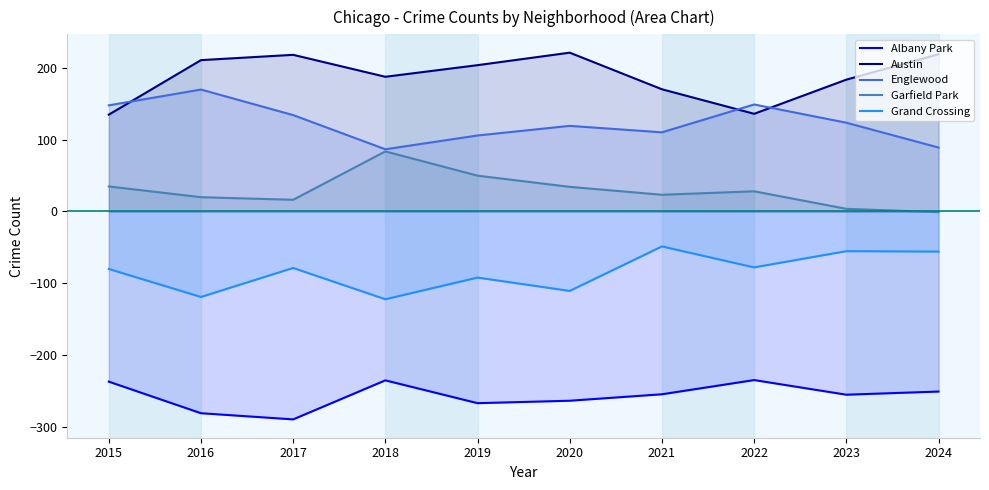

Reading left to right, extract all data points from this chart.

Albany Park: -237.2	-281.2	-289.8	-235.4	-267.2	-263.8	-254.8	-235.0	-255.4	-251.0
Austin: 134.8	210.8	218.2	187.6	203.8	221.2	170.2	136.0	183.6	219.0
Englewood: 147.8	169.8	134.2	86.6	105.8	119.2	110.2	149.0	123.6	89.0
Garfield Park: 34.8	19.8	16.2	83.6	49.8	34.2	23.2	28.0	3.6	-1.0
Grand Crossing: -80.2	-119.2	-78.8	-122.4	-92.2	-110.8	-48.8	-78.0	-55.4	-56.0